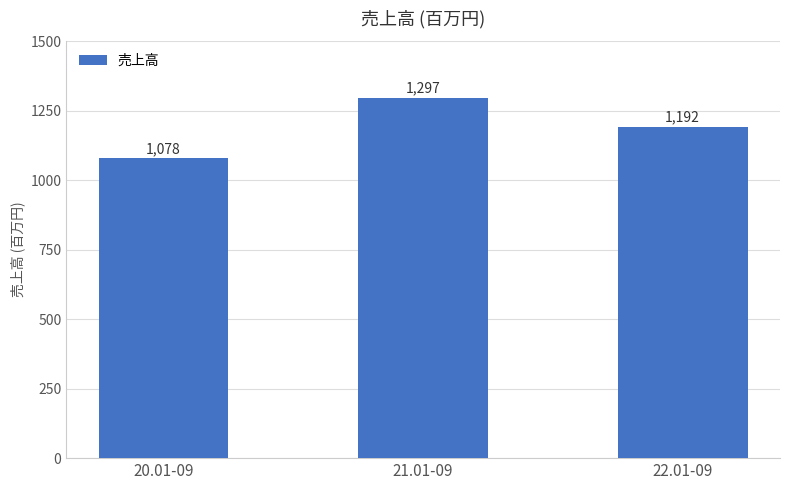

Is it true that the value at 21.01-09 is 1297?

True